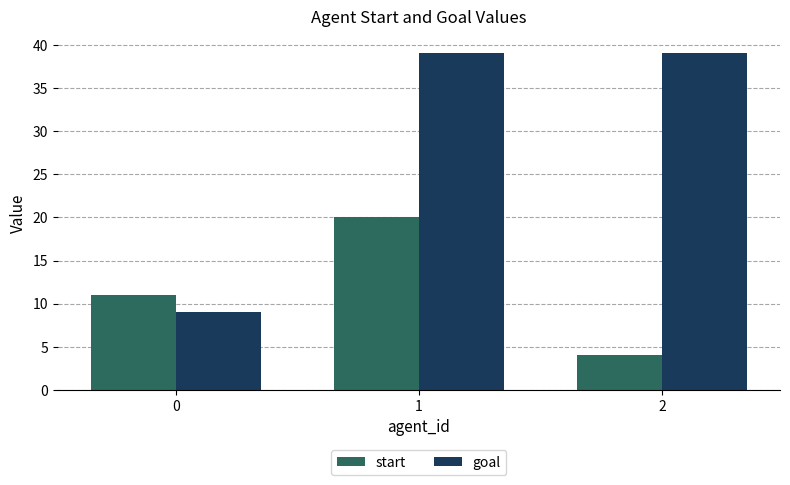

Rank the series at 1 from lowest to highest value.

start, goal